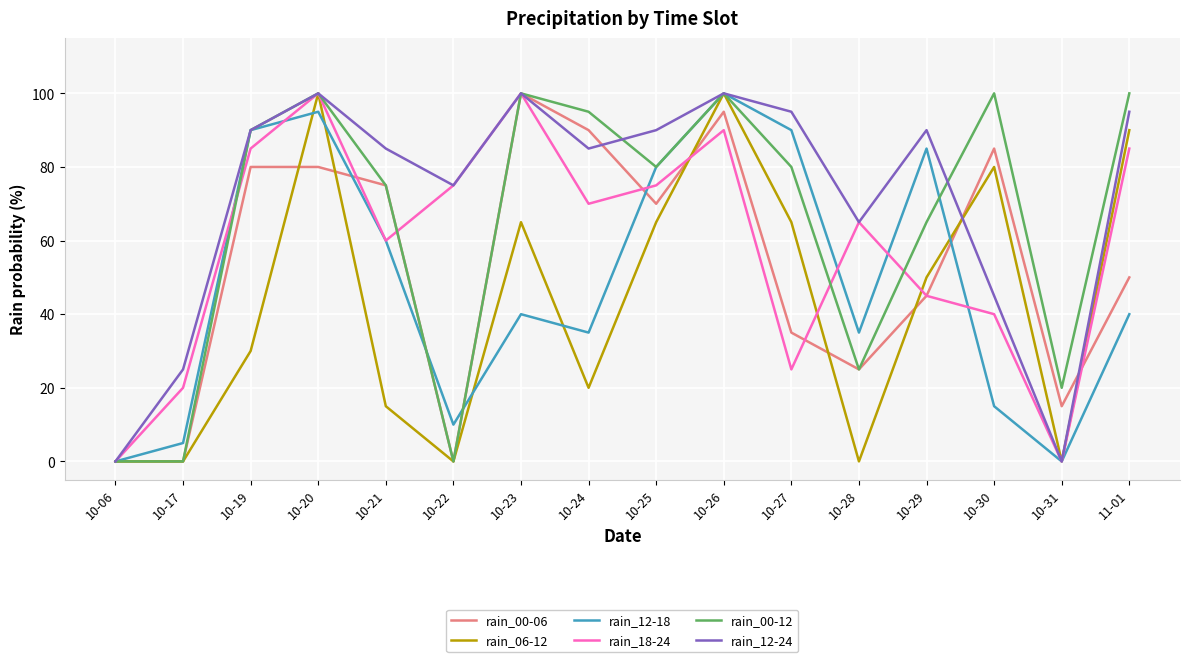

Is the value of rain_12-24 at 10-20 greater than the value of rain_18-24 at 10-29?

Yes